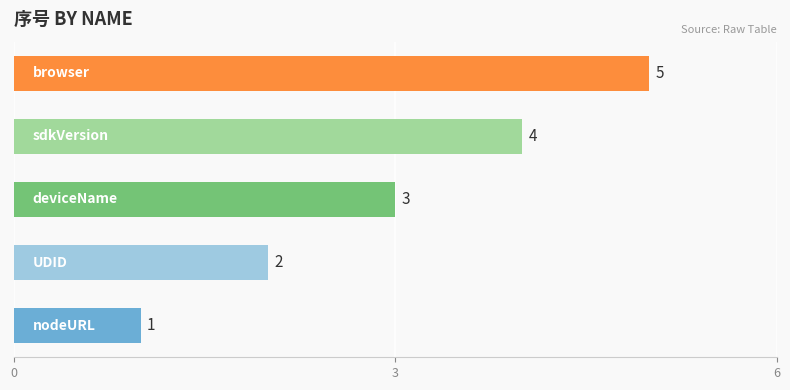

Does the chart contain stacked bars?

No